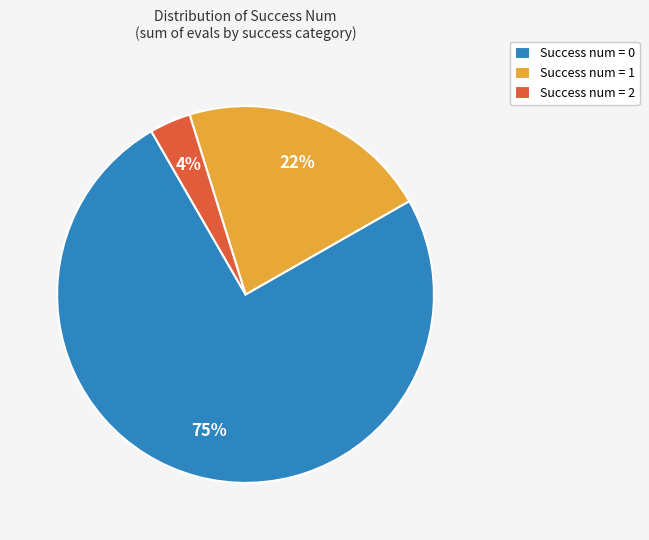

How many segments does this pie chart have?

3